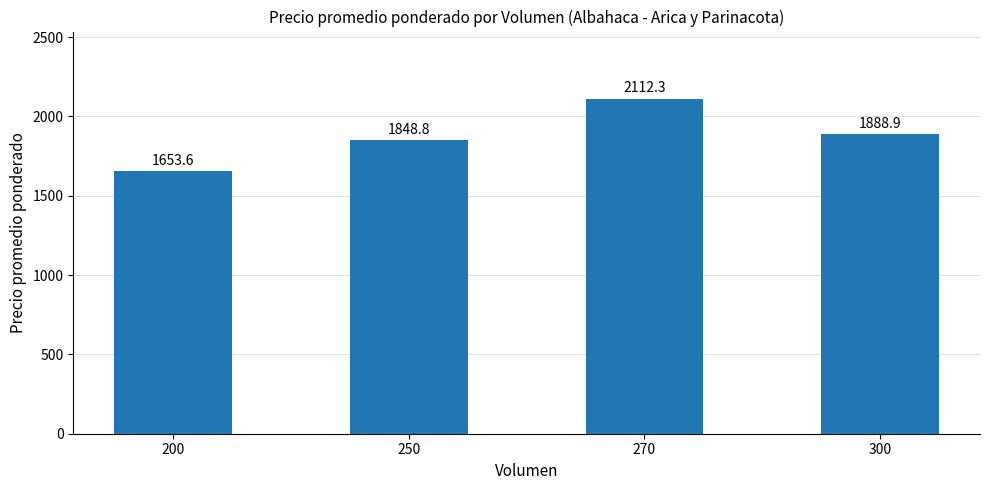

List the labels in order of value, largest first.

270, 300, 250, 200